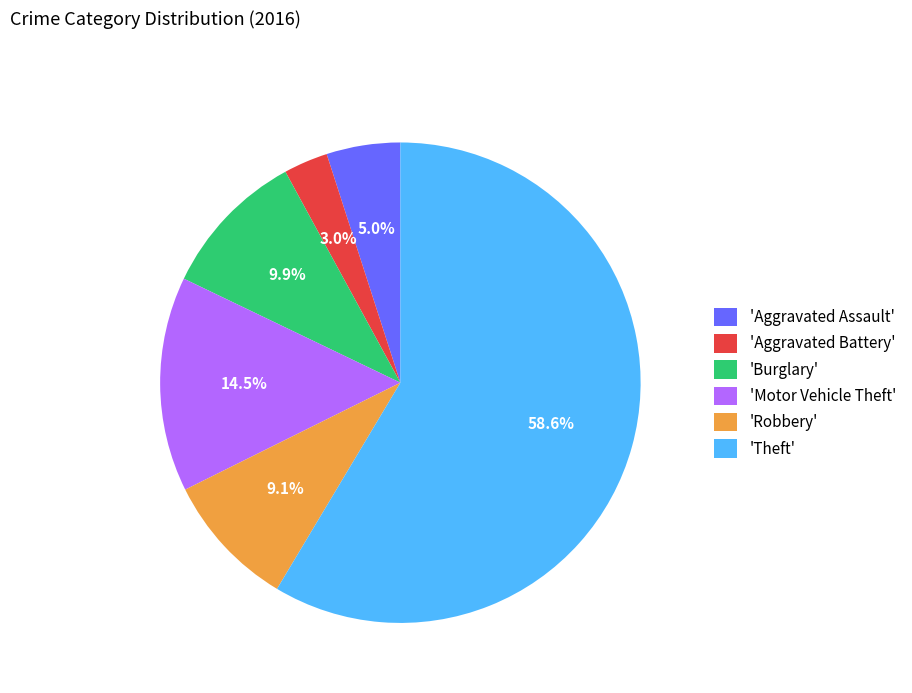

Rank the categories by value from lowest to highest.

'Aggravated Battery', 'Aggravated Assault', 'Robbery', 'Burglary', 'Motor Vehicle Theft', 'Theft'